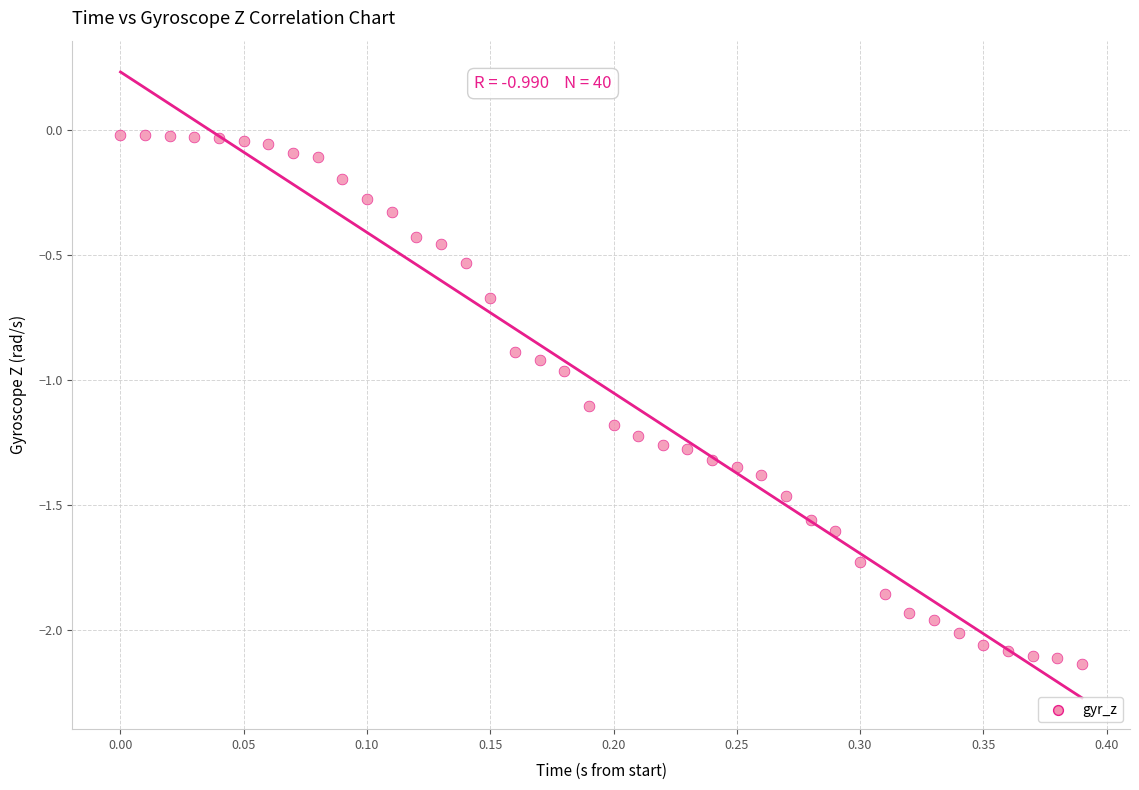

What is the range of Y values (max minus min)?

2.1